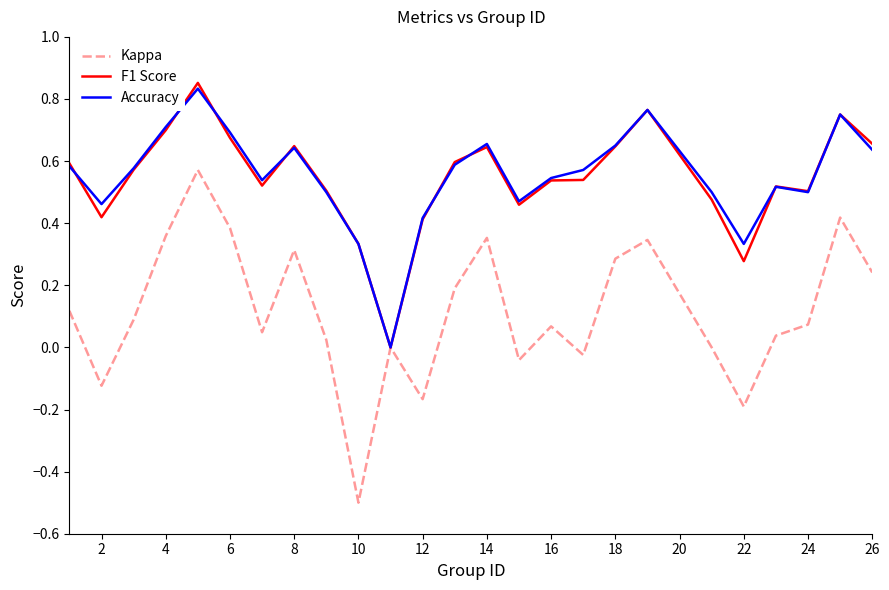

Which series has the largest range (max minus min)?

Kappa